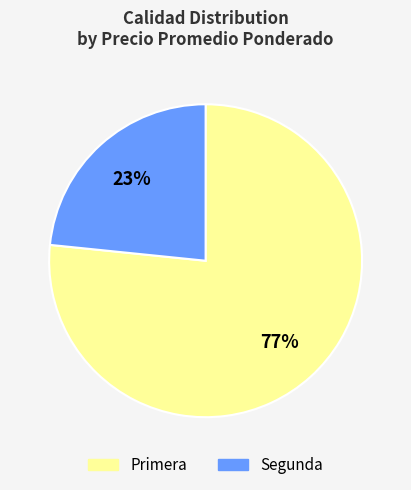

True or false: Primera accounts for 77% of the total.

True